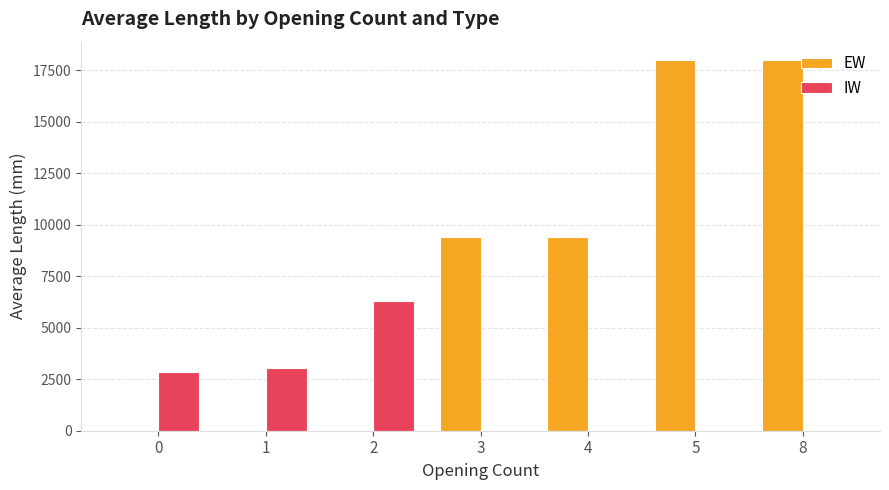

Reading left to right, transcribe all the data shown in this chart.

EW: 0=0.0	1=0.0	2=0.0	3=9400.0	4=9400.0	5=18000.0	8=18000.0
IW: 0=2838.5	1=3027.3	2=6300.0	3=0.0	4=0.0	5=0.0	8=0.0